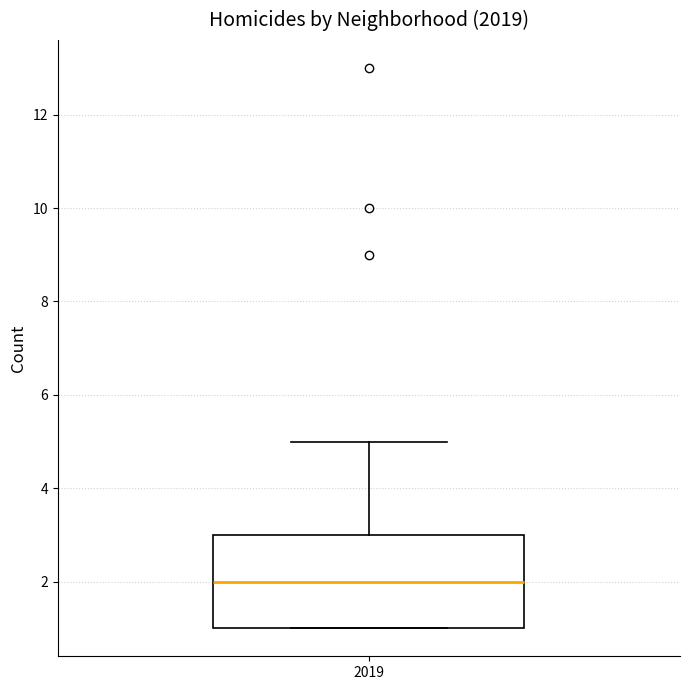

Where is the upper edge of the box at x = 2019 on the y-axis? The values are not printed on the chart, so give them approximately, as read against the axis.

3